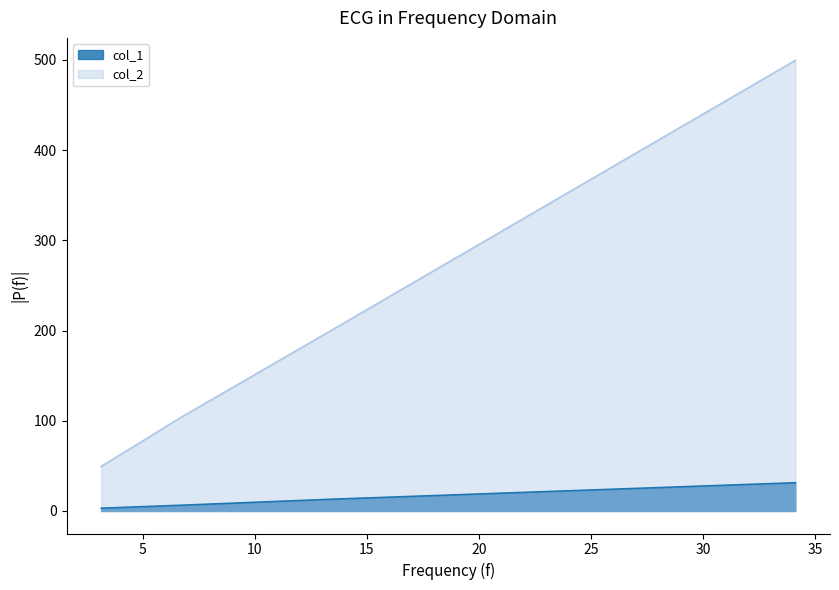

What is the difference between the col_2 values at 34.11540279388428 and 3.157051086425781?

450.1